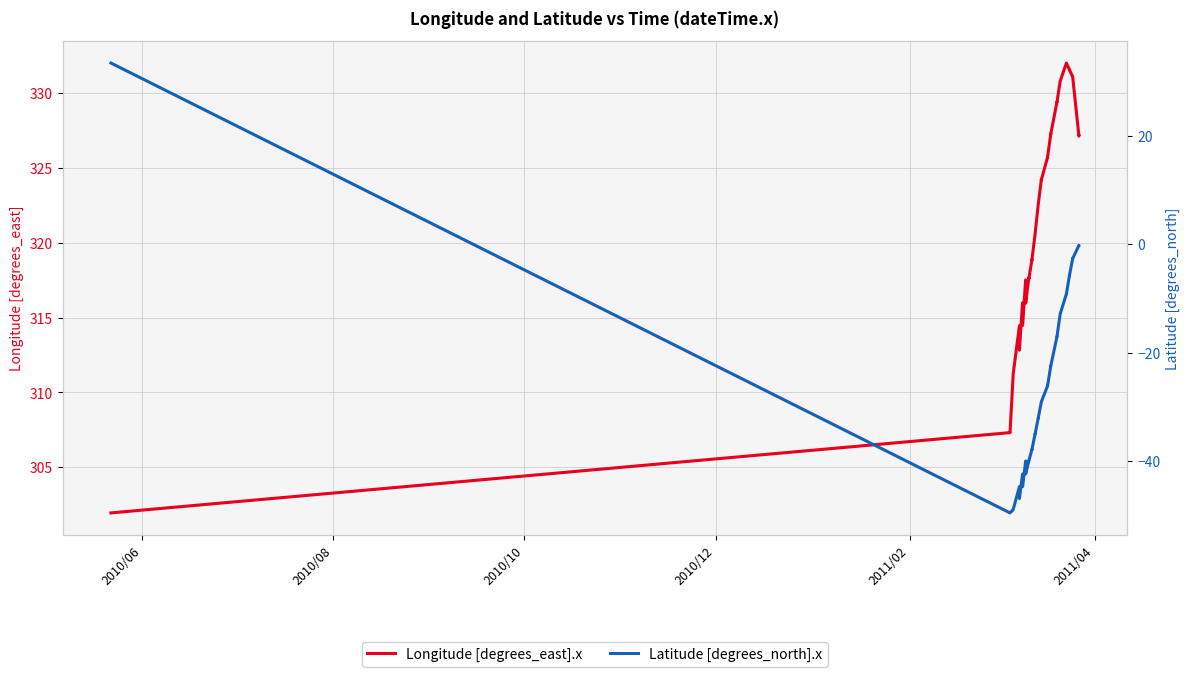

What is the average value of the Longitude [degrees_east].x series?

322.0